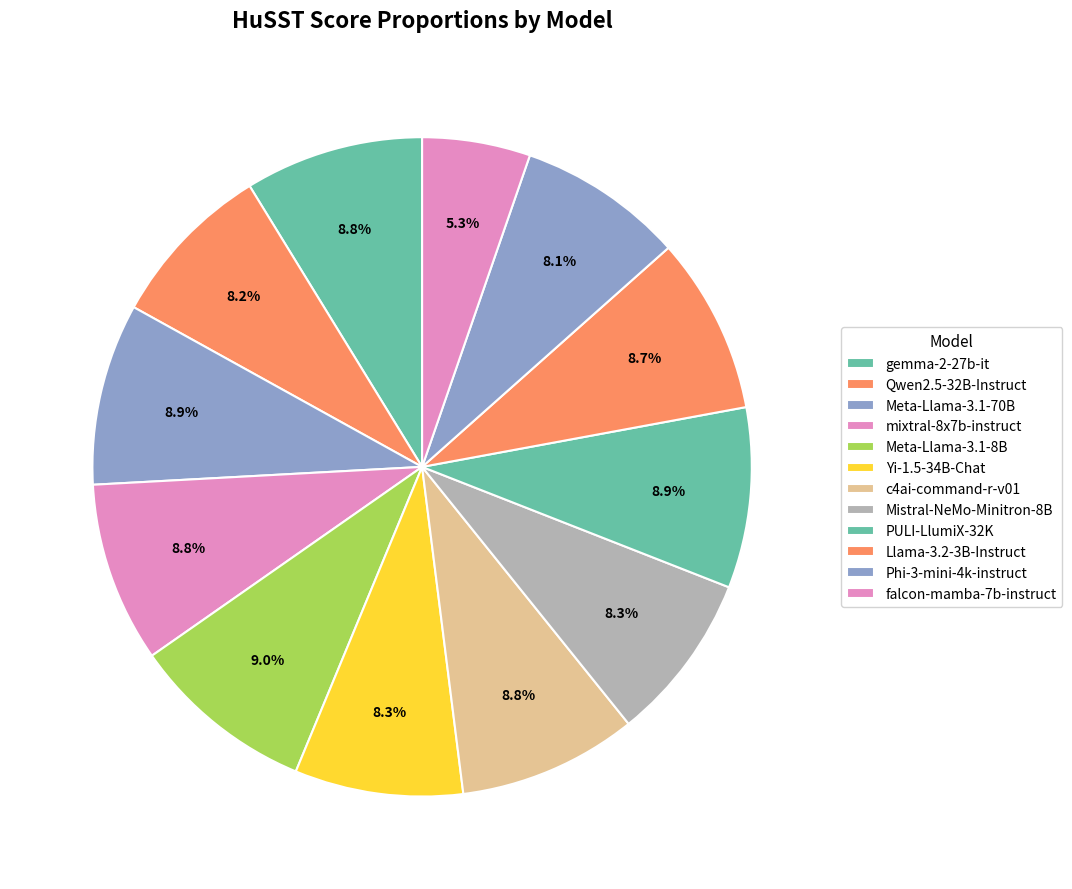

To the nearest percent, what is the combined percentage of Meta-Llama-3.1-8B and Mistral-NeMo-Minitron-8B?

17%